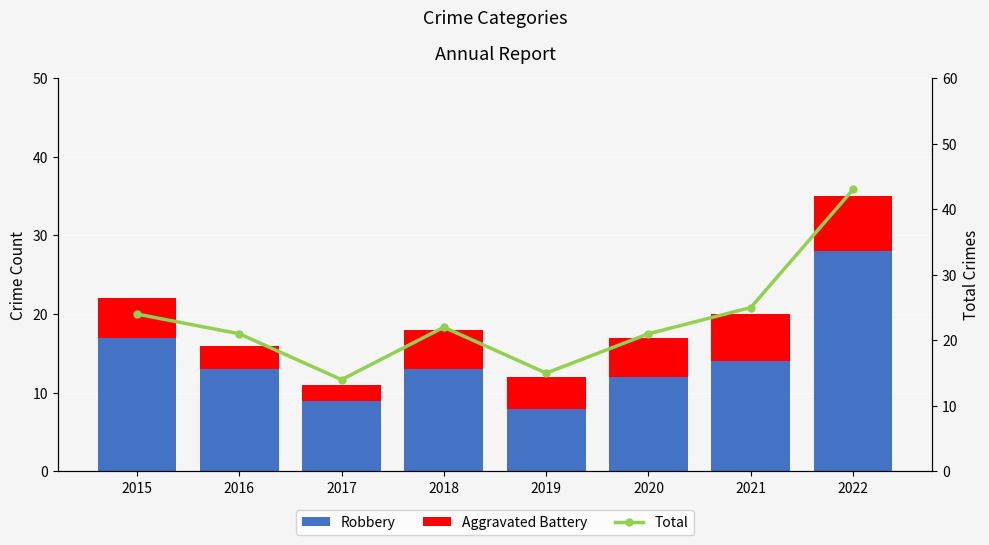

Does the chart contain any negative values?

No